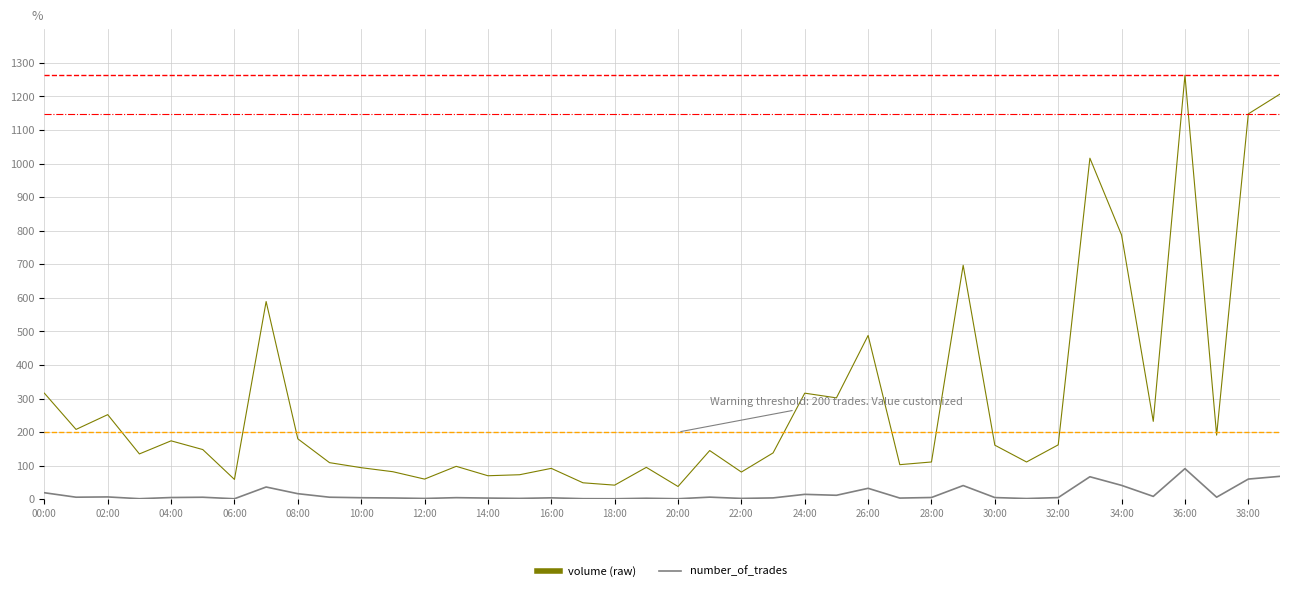

Is this an area chart (filled region under the line)?

No